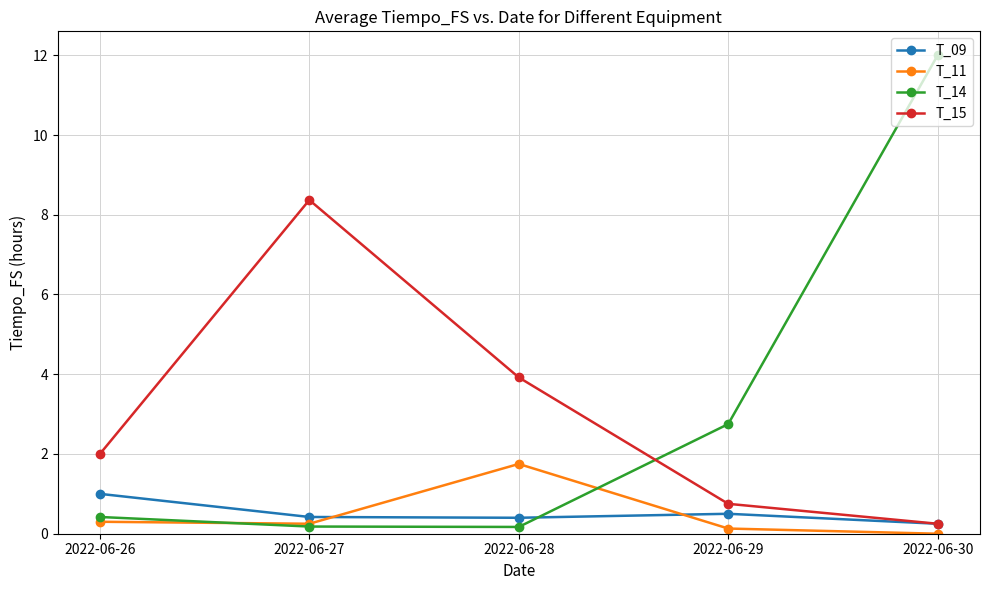

What is the value of the T_14 point at the 3rd from the left?

0.2